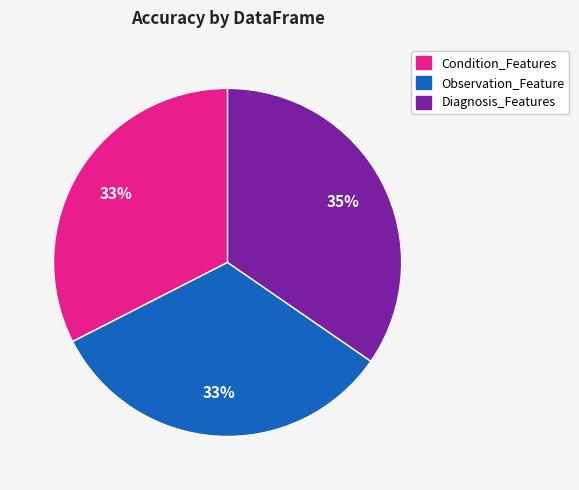

Which category has the biggest portion of the pie?

Diagnosis_Features